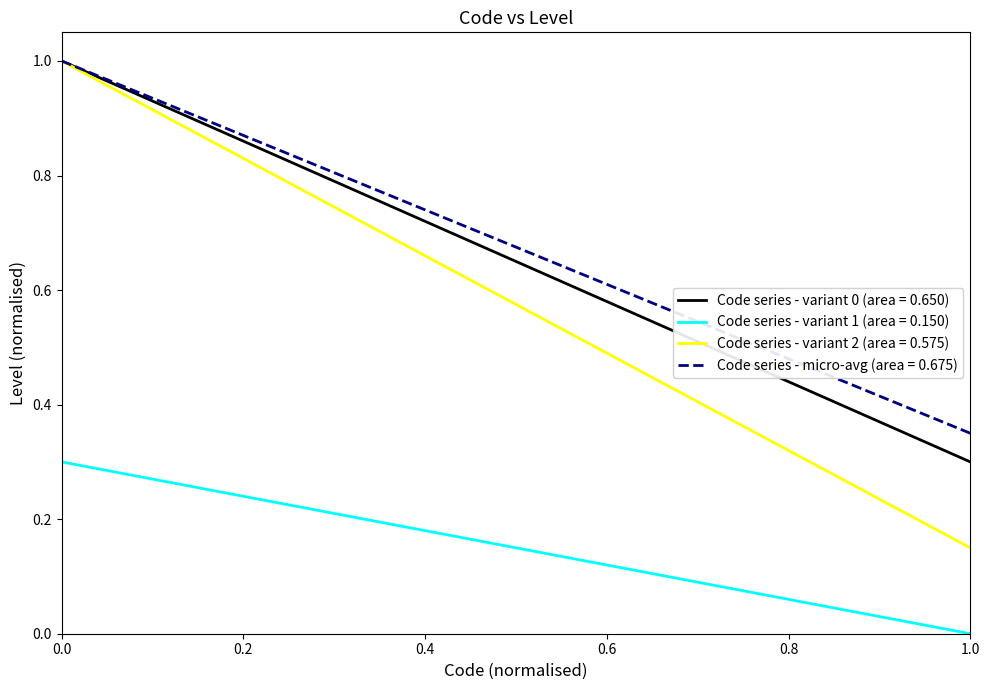

How many categories are shown in the chart?

5